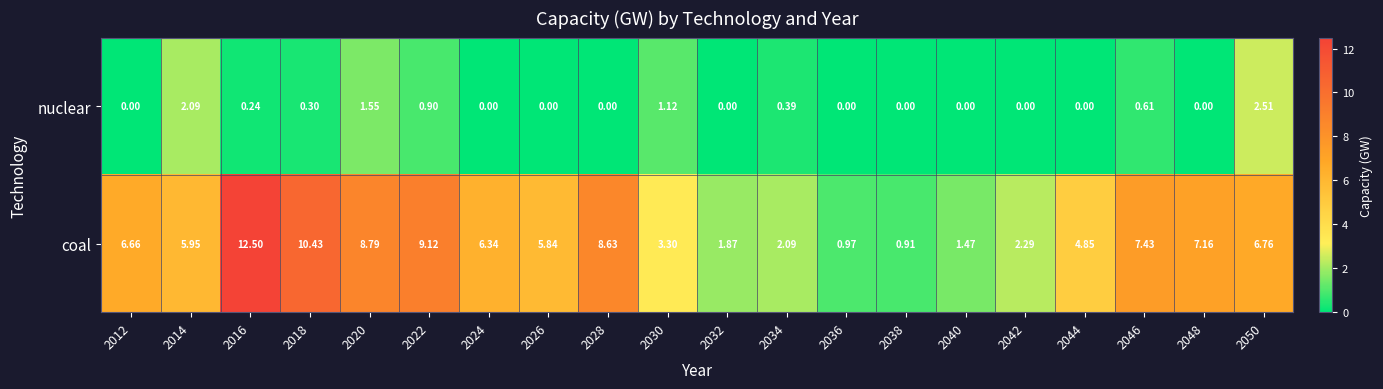

List the series in order of their peak value, highest first.

coal, nuclear